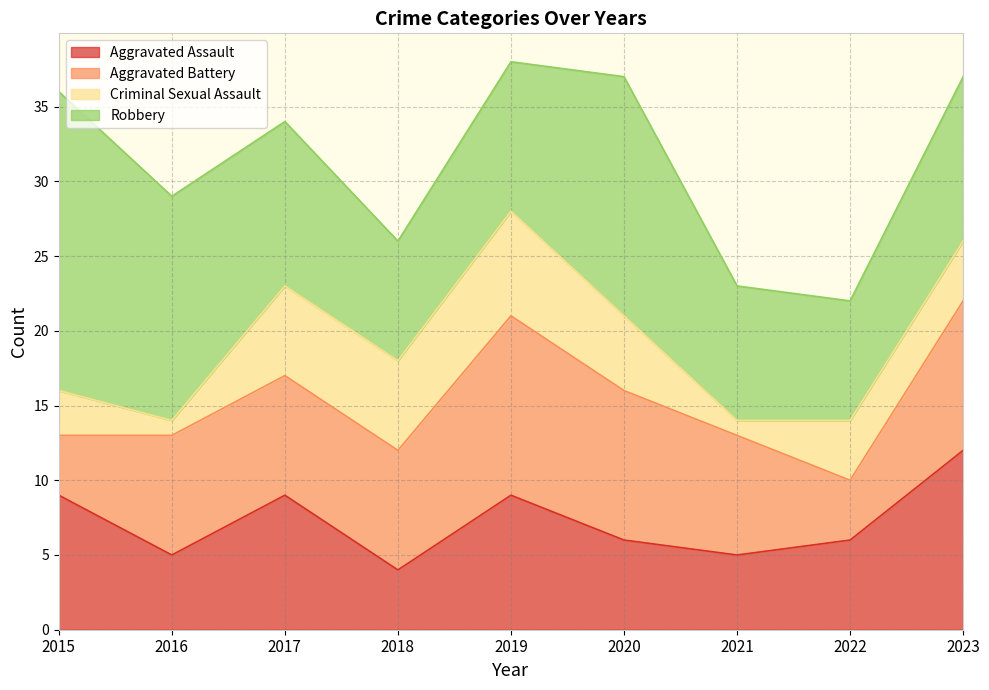

At which label does Criminal Sexual Assault first exceed 4?

2017